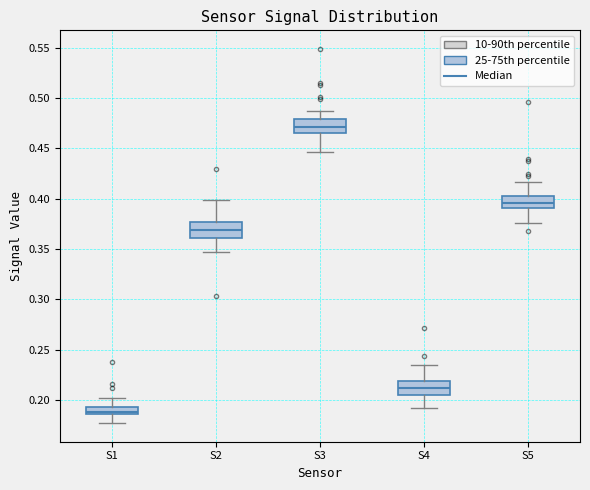

Where does the median line of the box for S5 sit on the y-axis? The values are not printed on the chart, so give them approximately, as read against the axis.

0.395